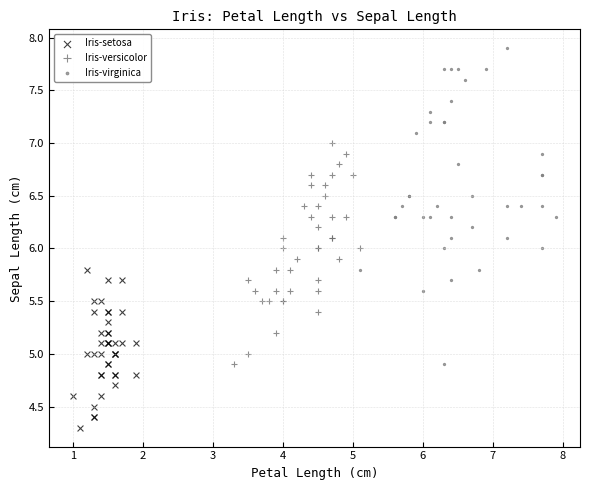

Which series has the widest spread of Y values?

Iris-virginica